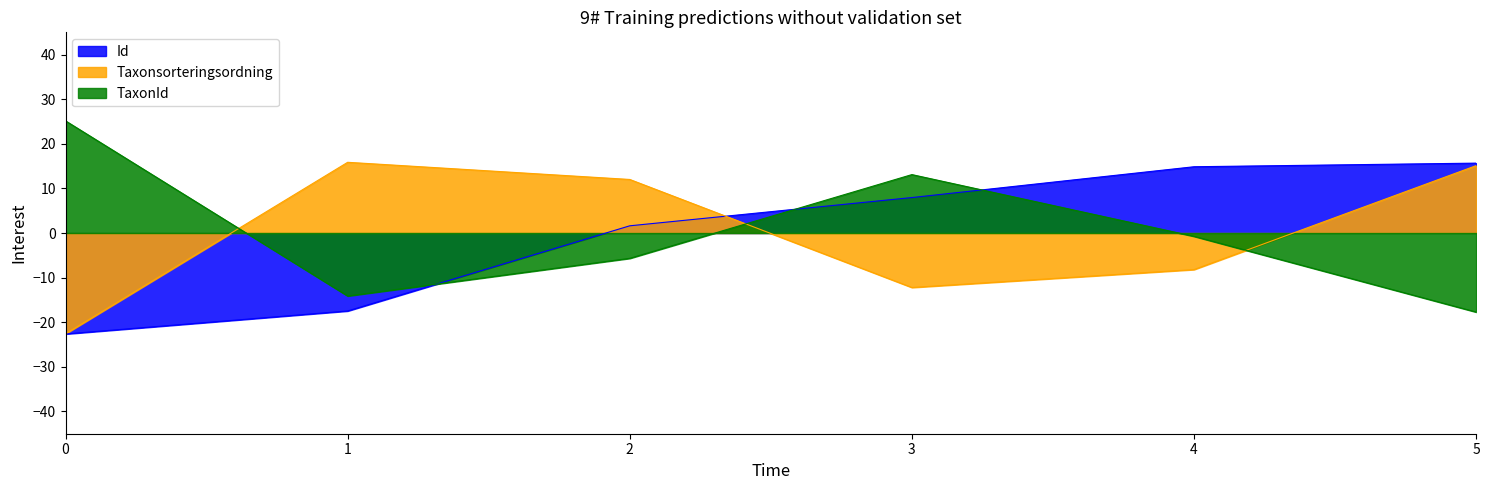

At how many categories does at least one series exceed 2?

6